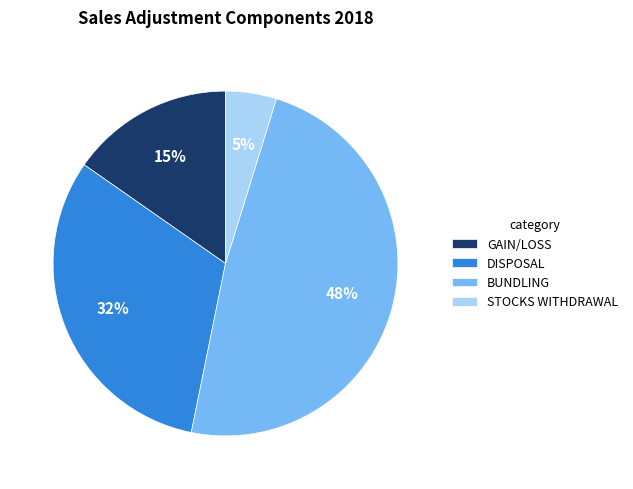

Is the sum of BUNDLING and STOCKS WITHDRAWAL greater than half?

Yes